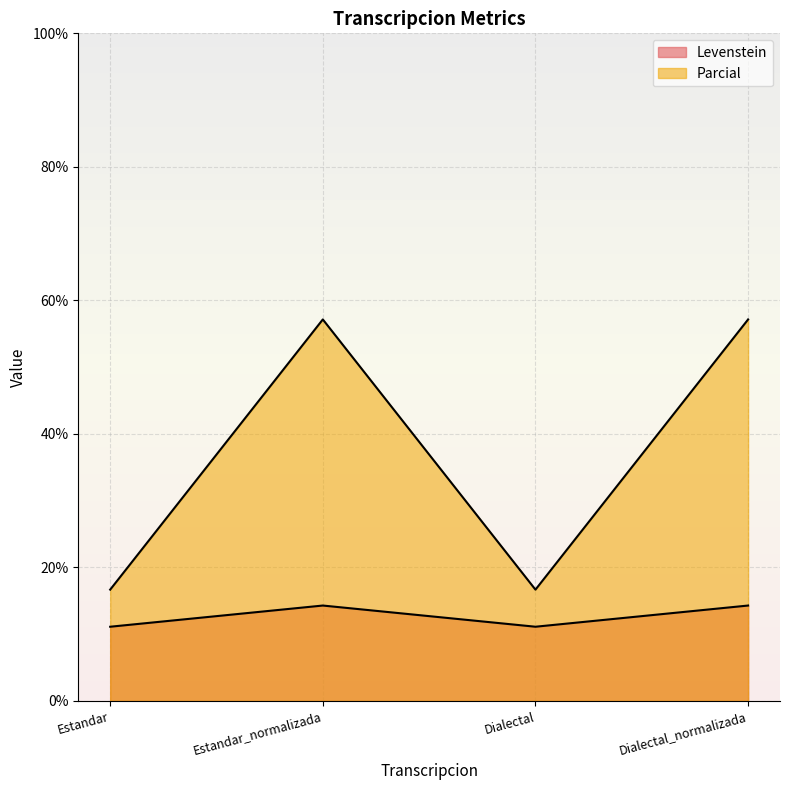

What is the total value across all series at Dialectal_normalizada?

71.4